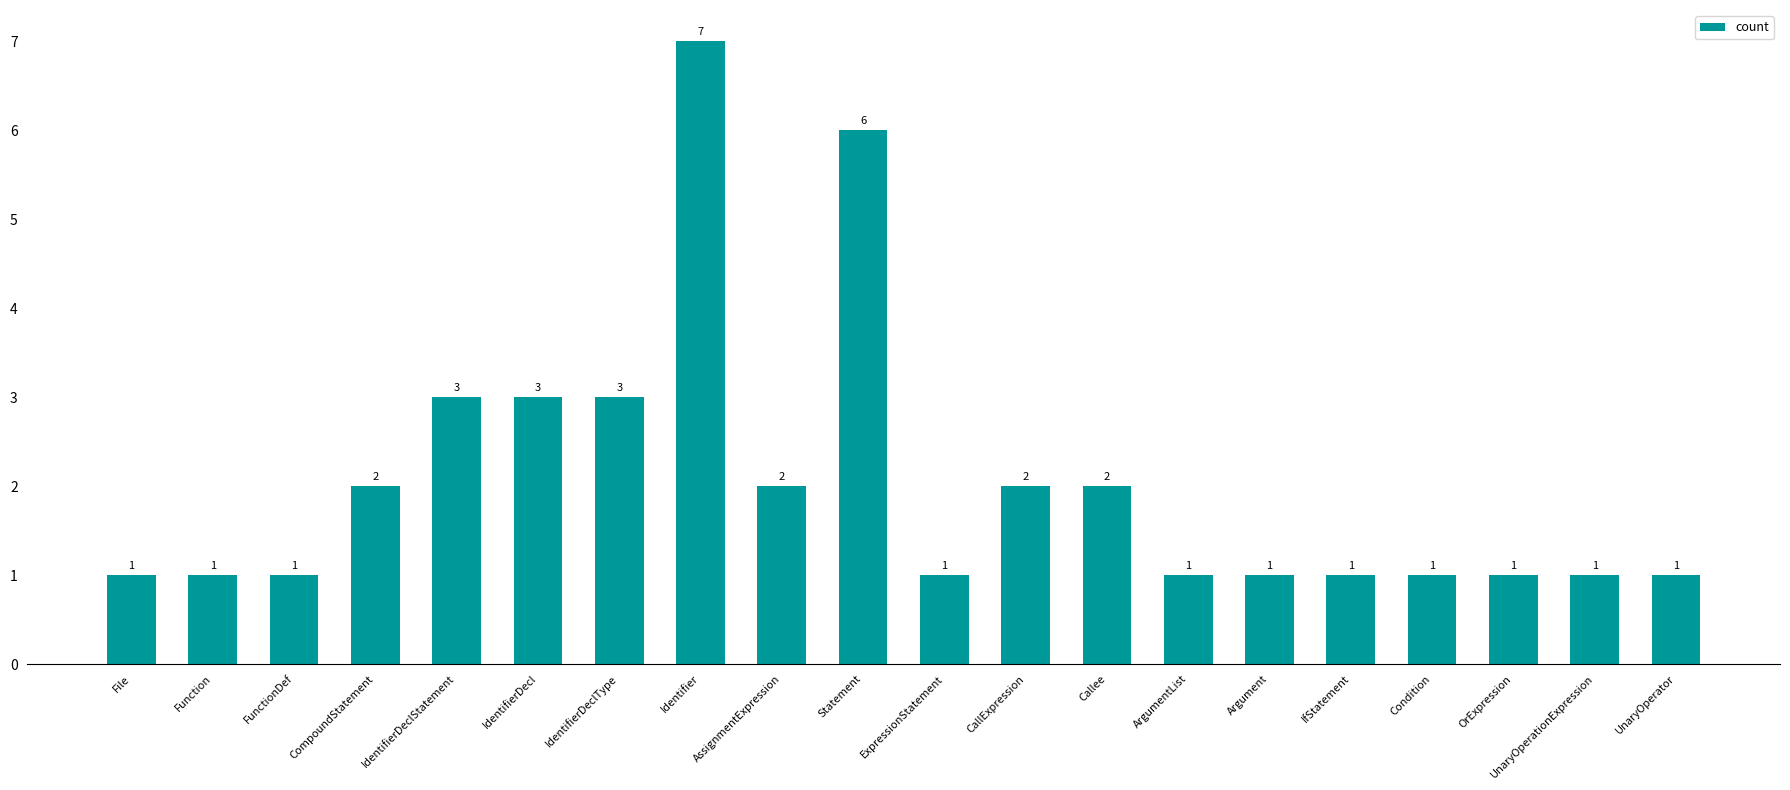

What is the maximum value shown in the chart?

7